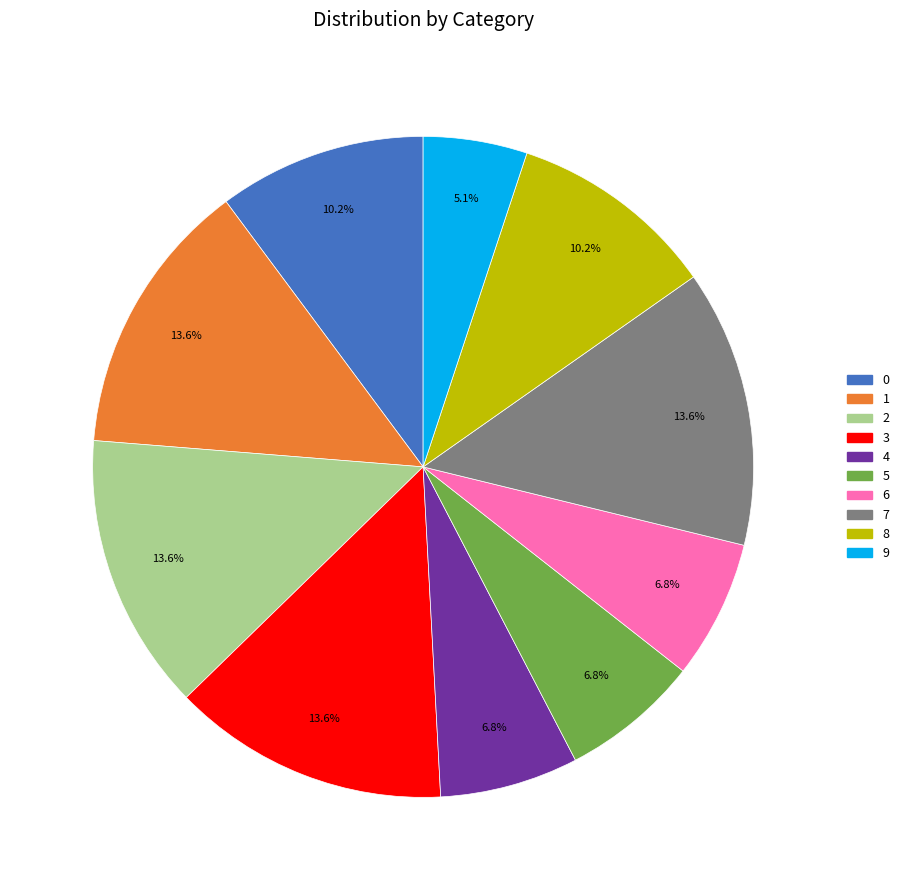

Which has a higher value, 7 or 4?

7